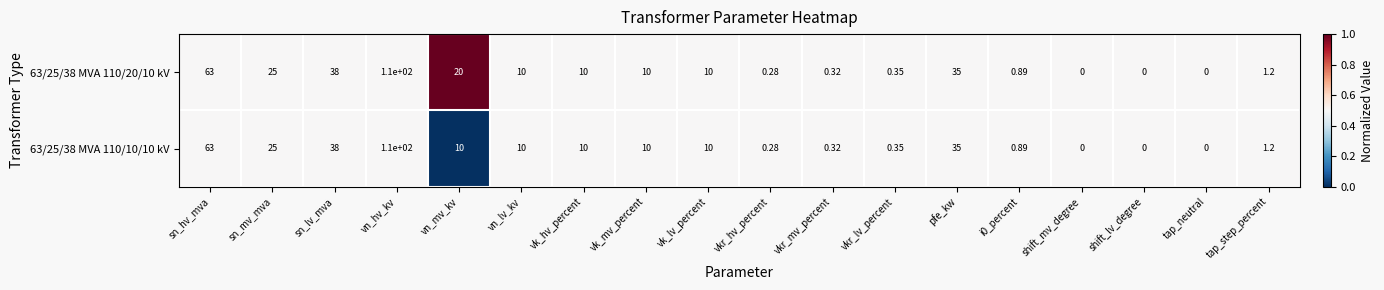

Where is 63/25/38 MVA 110/10/10 kV nearest to the value 55?

sn_hv_mva